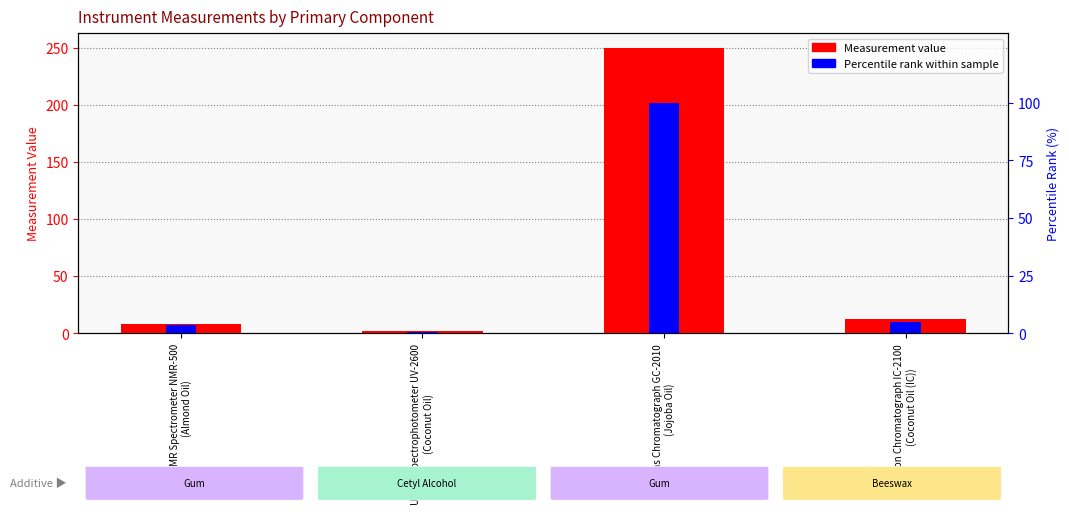

At which label does Measurement value reach its peak?

Gas Chromatograph GC-2010
(Jojoba Oil)